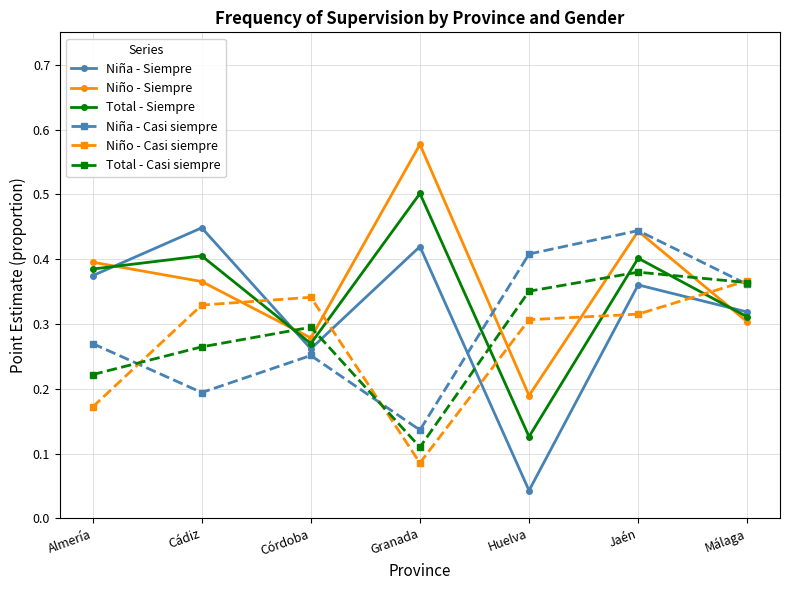

Where do Niña - Casi siempre and Niño - Siempre first cross each other?

Granada and Huelva